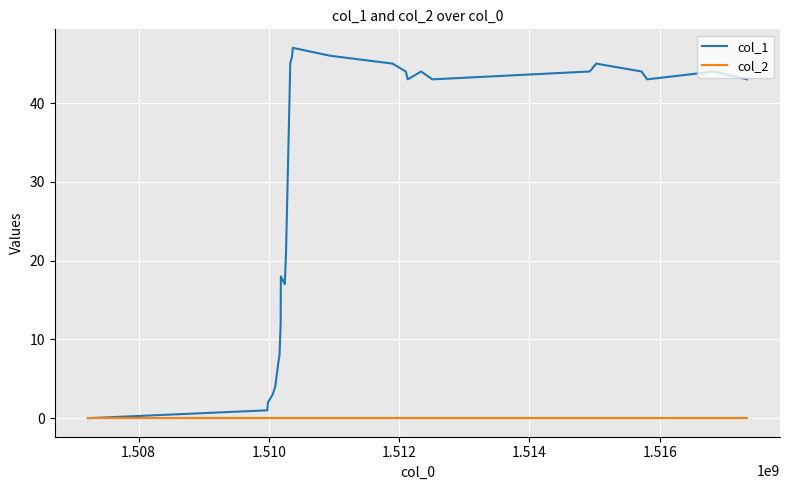

What is the greatest value displayed?

47